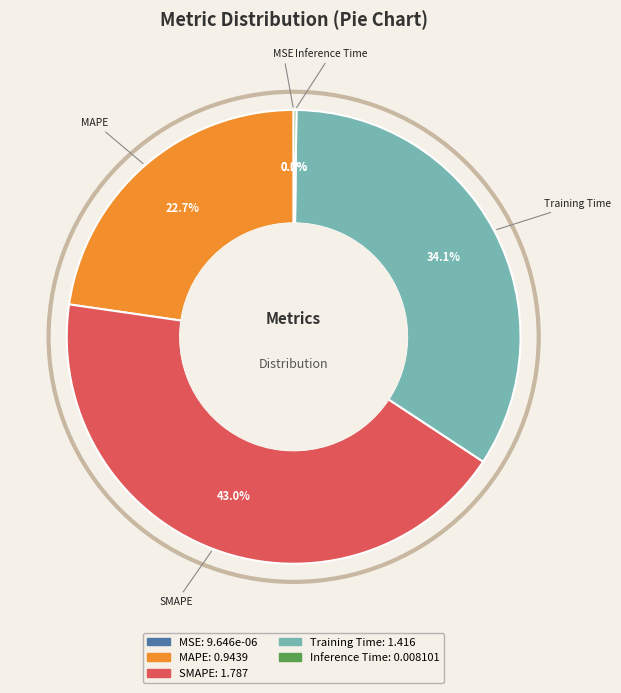

Combined, do MAPE and SMAPE account for over 50%?

Yes